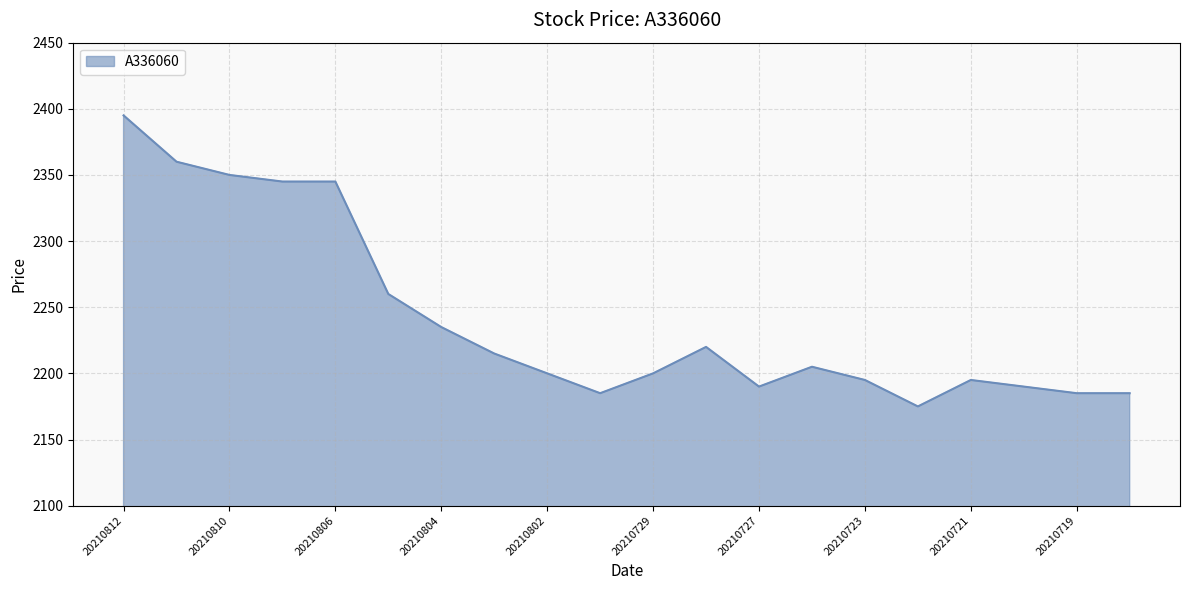

At which category does the chart reach its minimum across all series?

15